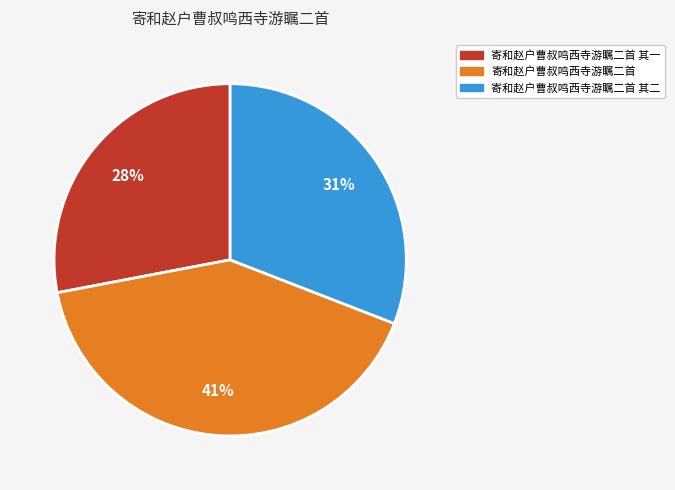

Is there any slice that represents more than half of the pie?

No